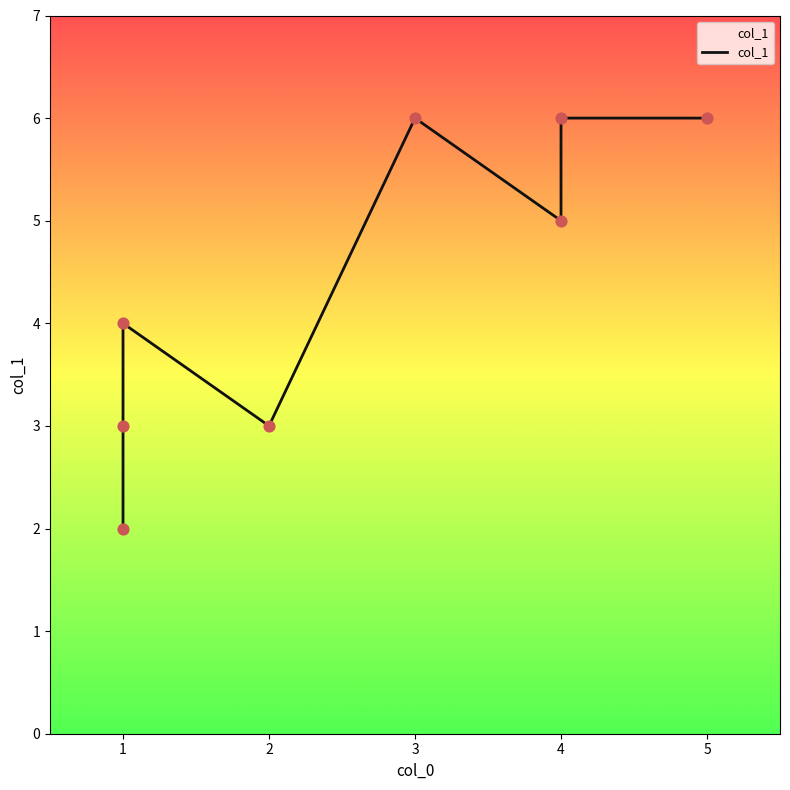

Approximately how many times larger is the value at 1 compared to 1?

2.0